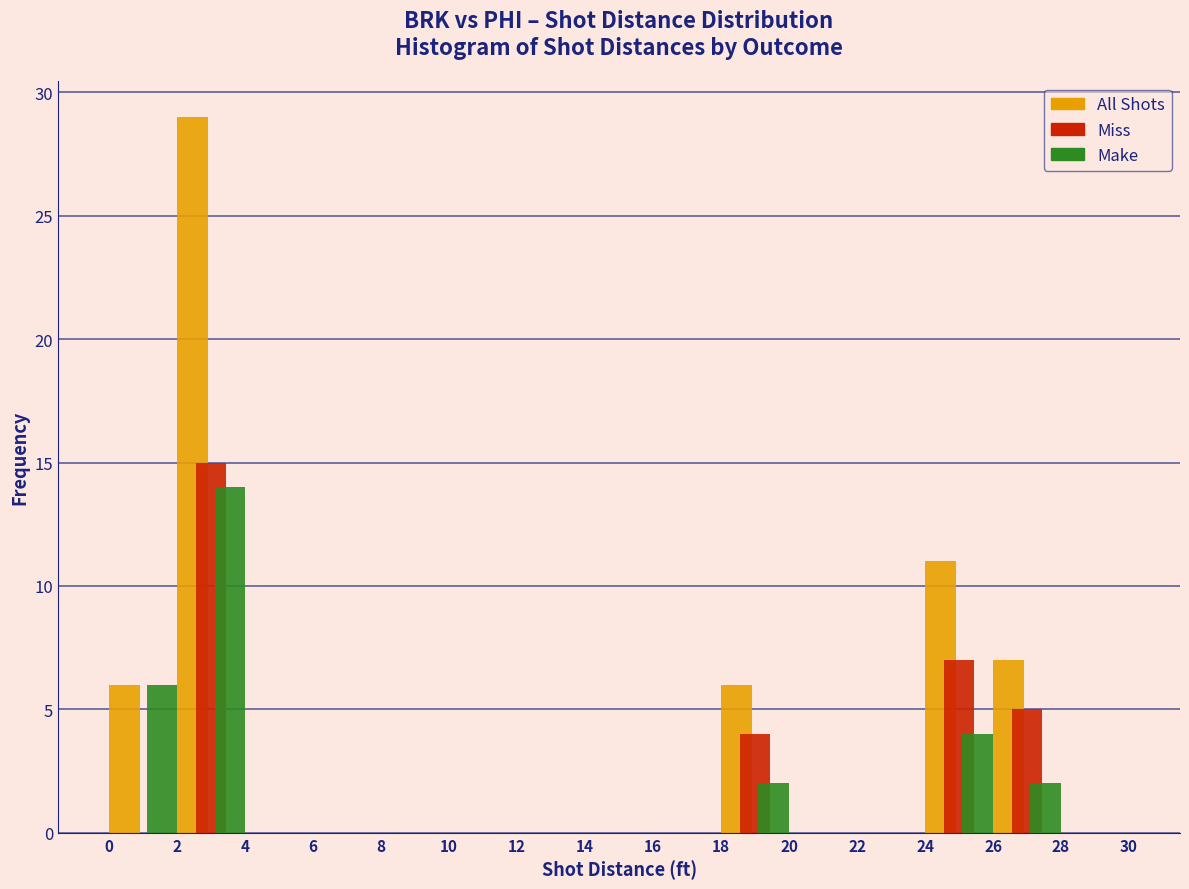

Reading left to right, transcribe this chart: for each range on the x-axis, give the height of each series' bar. The values are not printed on the chart, so give them approximately, as read against the axis.

0 to 2: All Shots=6	Miss=0	Make=6
2 to 4: All Shots=29	Miss=15	Make=14
4 to 6: All Shots=0	Miss=0	Make=0
6 to 8: All Shots=0	Miss=0	Make=0
8 to 10: All Shots=0	Miss=0	Make=0
10 to 12: All Shots=0	Miss=0	Make=0
12 to 14: All Shots=0	Miss=0	Make=0
14 to 16: All Shots=0	Miss=0	Make=0
16 to 18: All Shots=0	Miss=0	Make=0
18 to 20: All Shots=6	Miss=4	Make=2
20 to 22: All Shots=0	Miss=0	Make=0
22 to 24: All Shots=0	Miss=0	Make=0
24 to 26: All Shots=11	Miss=7	Make=4
26 to 28: All Shots=7	Miss=5	Make=2
28 to 30: All Shots=0	Miss=0	Make=0